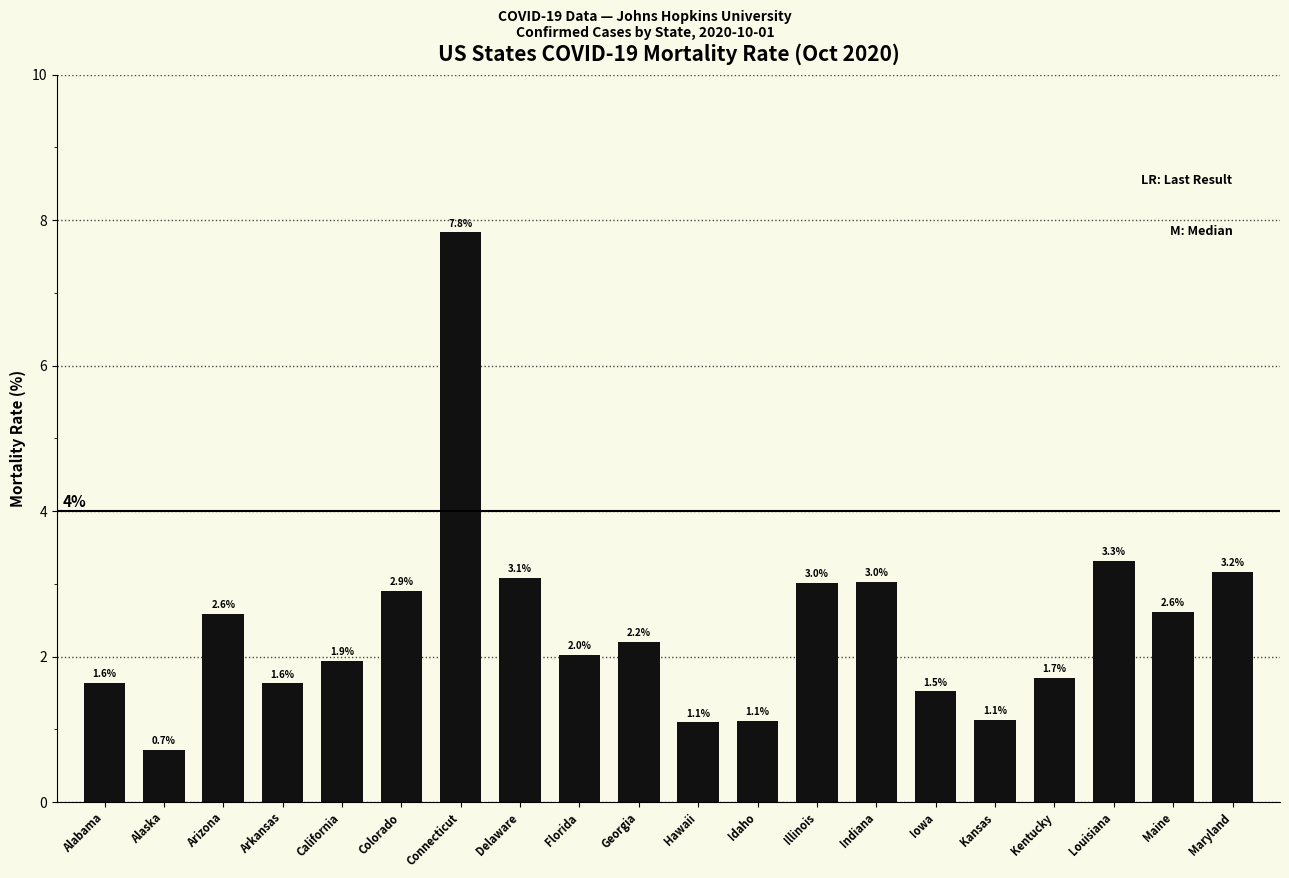

True or false: the data shows 0.7 at Kansas.

False